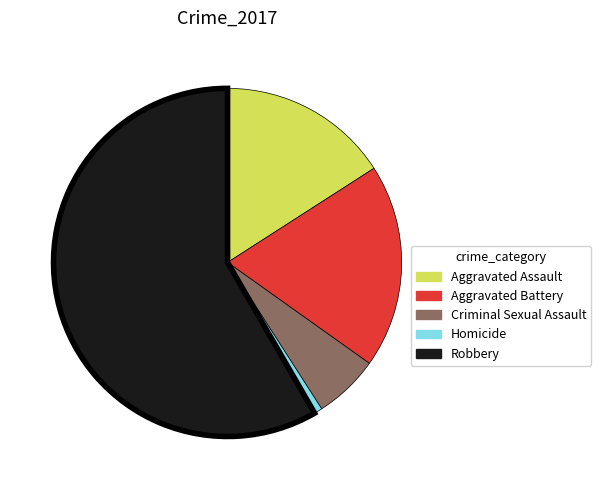

Does Robbery represent more than half of the total?

Yes